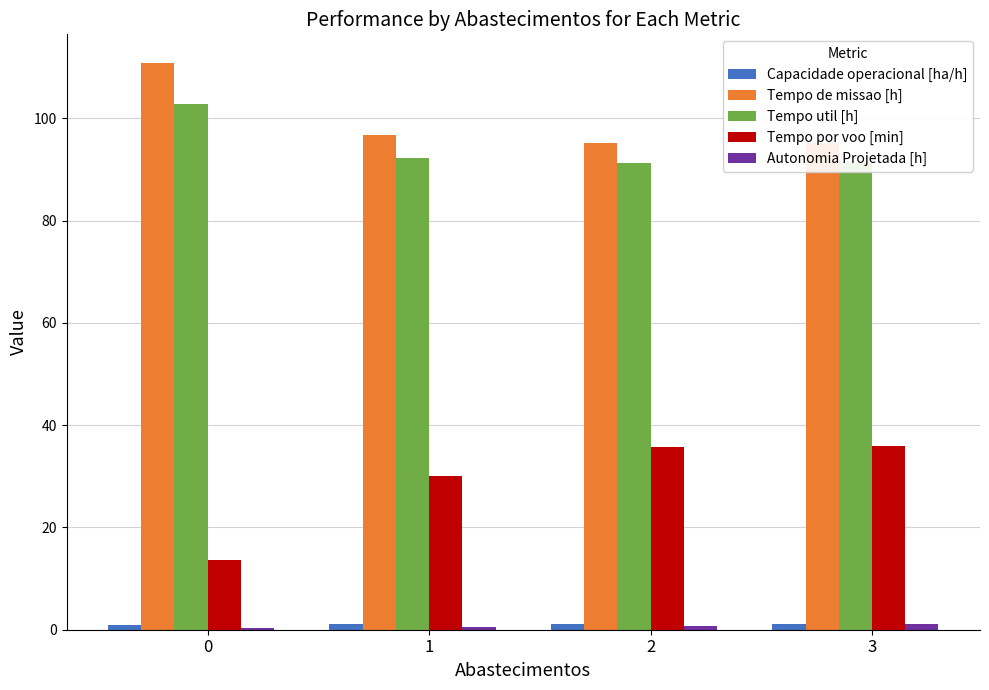

At how many categories does at least one series exceed 69?

4